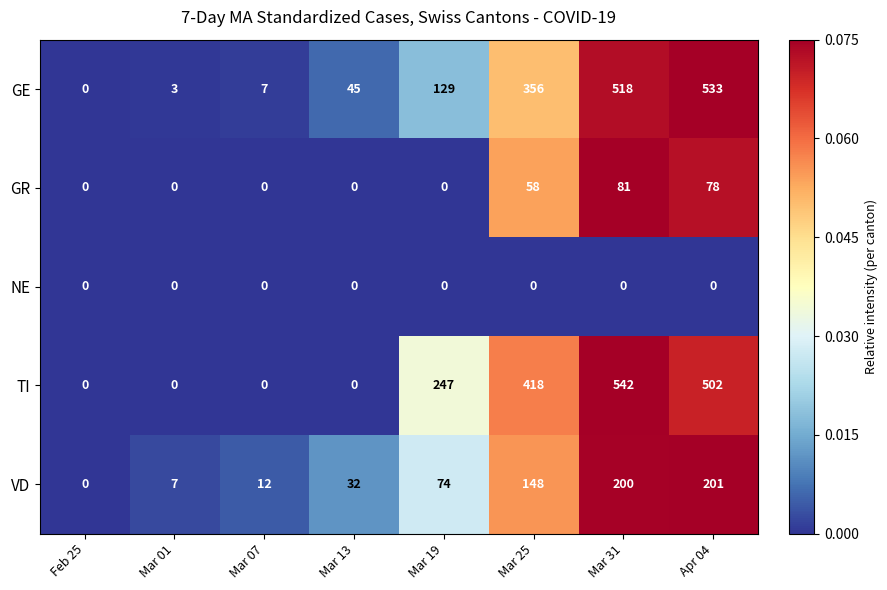

True or false: GR has a value of 0 at Mar 13.

True